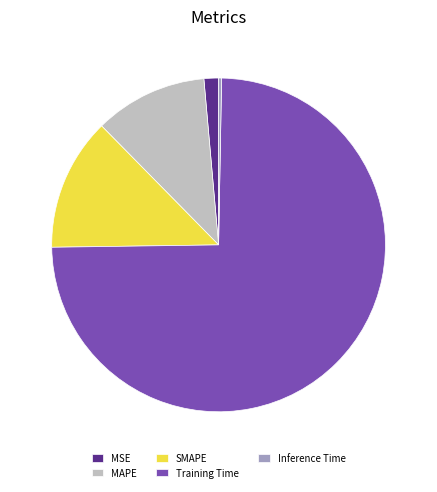

Is it true that MSE is 11% of the pie?

False